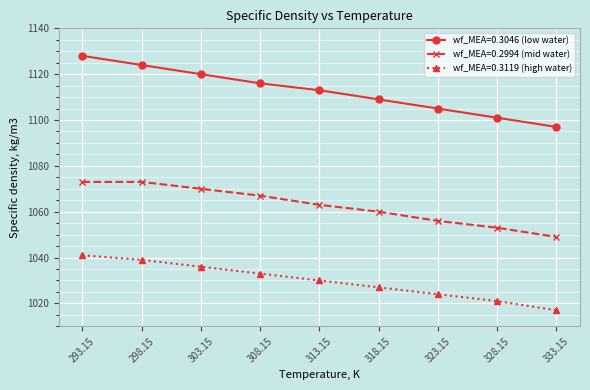

True or false: wf_MEA=0.3046 (low water) and wf_MEA=0.2994 (mid water) cross at least once.

False